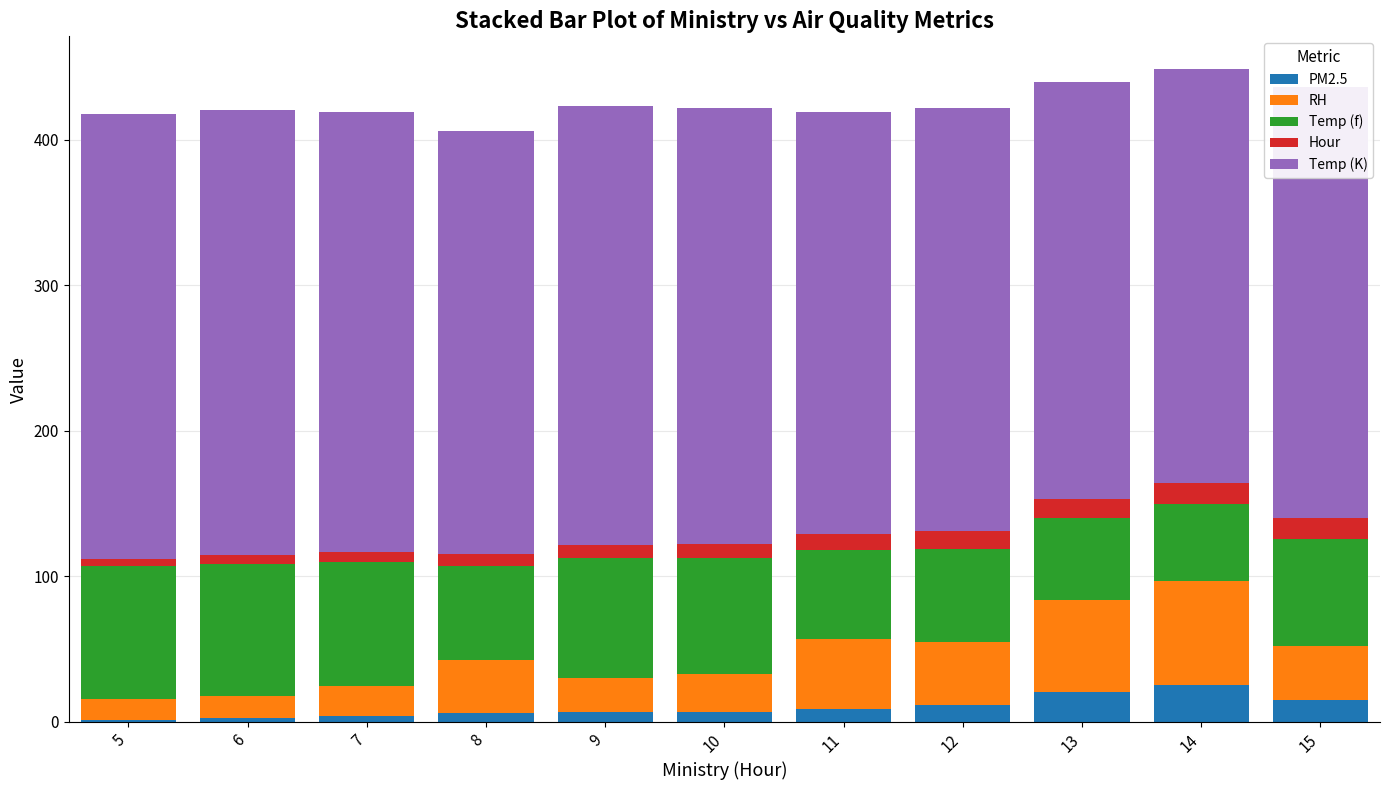

Count the number of data series in this chart.

5